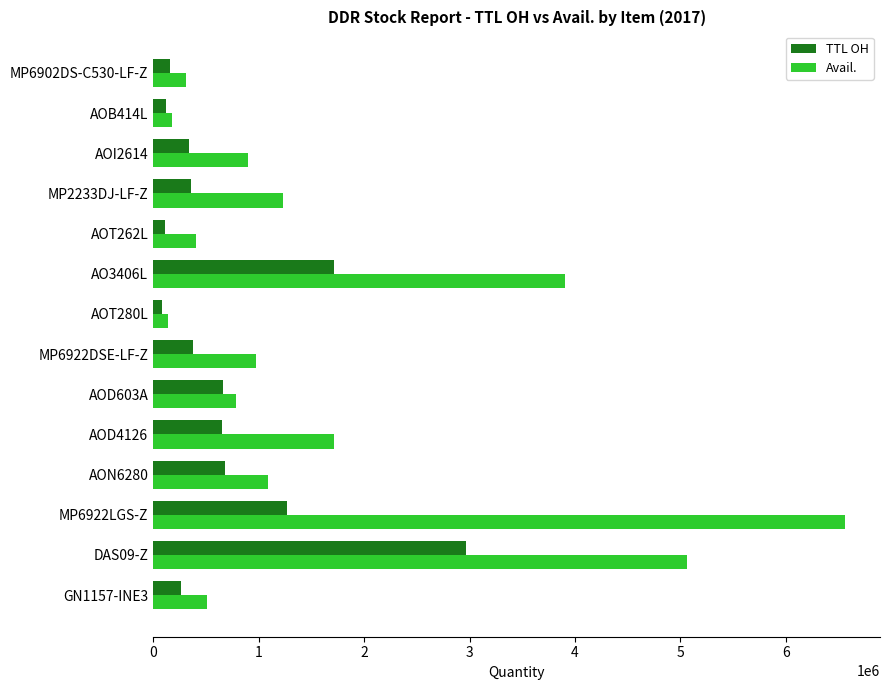

Which series has the largest total across all categories?

Avail.